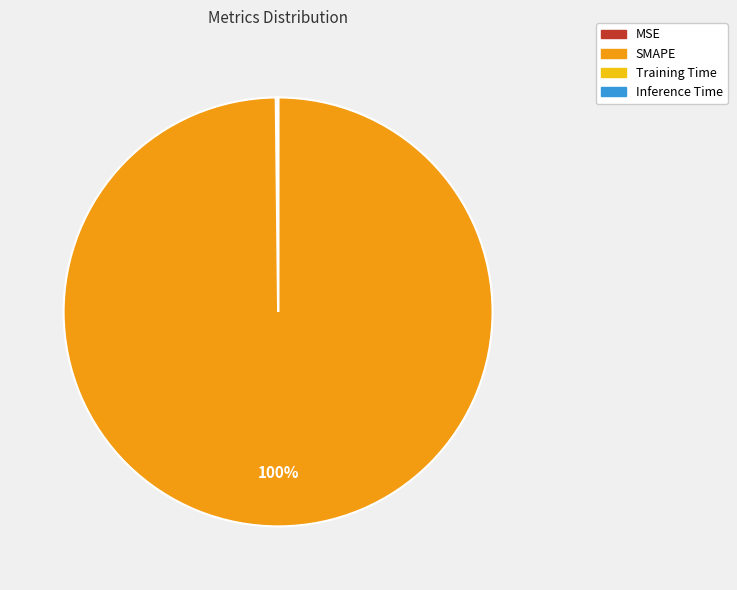

What is the largest slice in the pie chart?

SMAPE